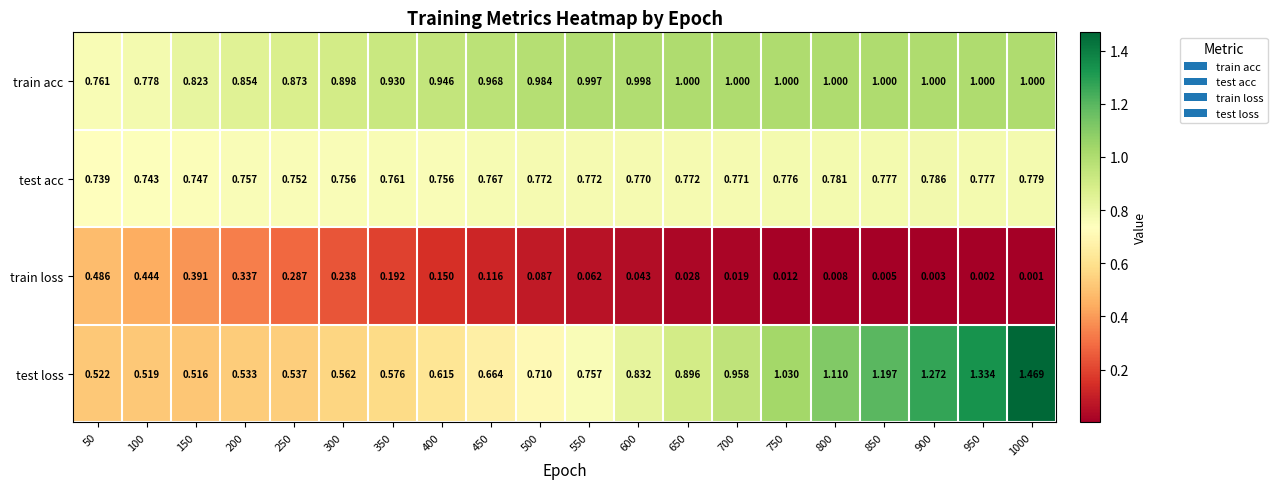

Which series has the widest spread of values?

test loss